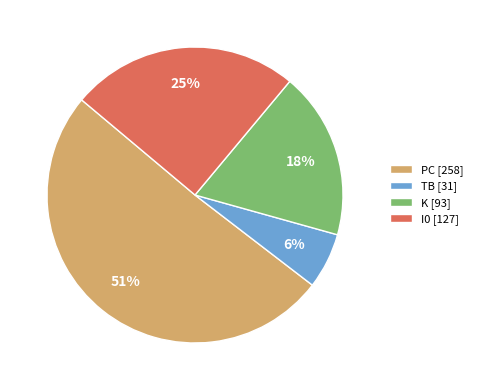

Between K [93] and PC [258], which is larger?

PC [258]